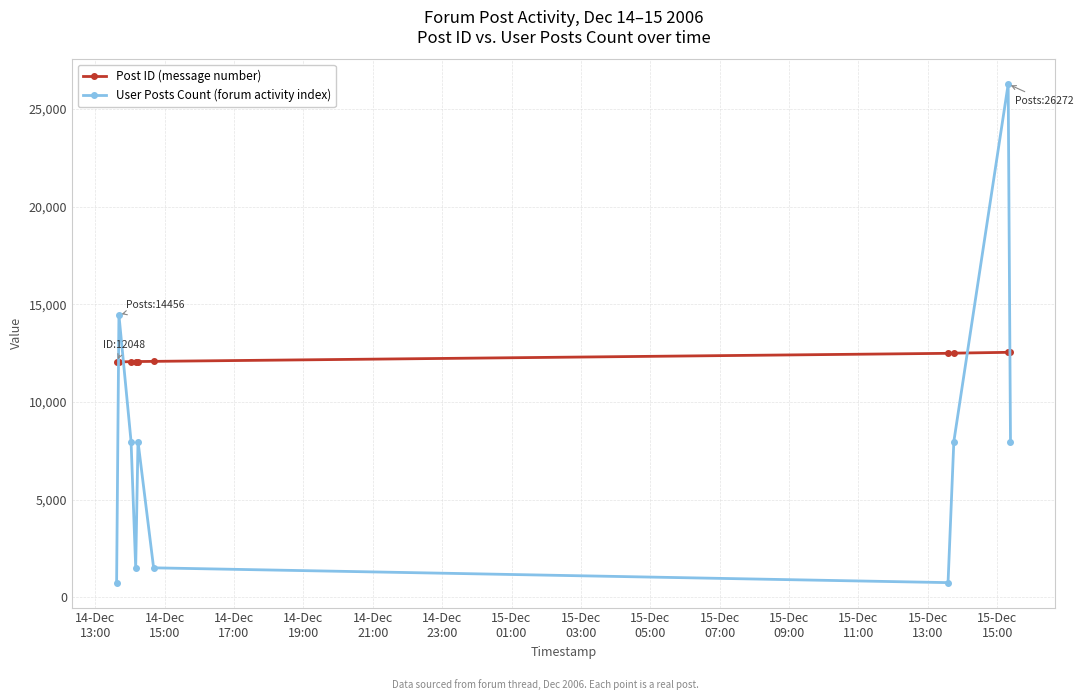

What is the greatest value displayed?

26272